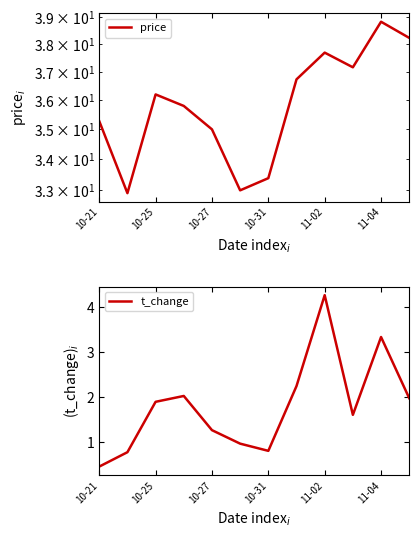

What is the maximum value for t_change?

4.3